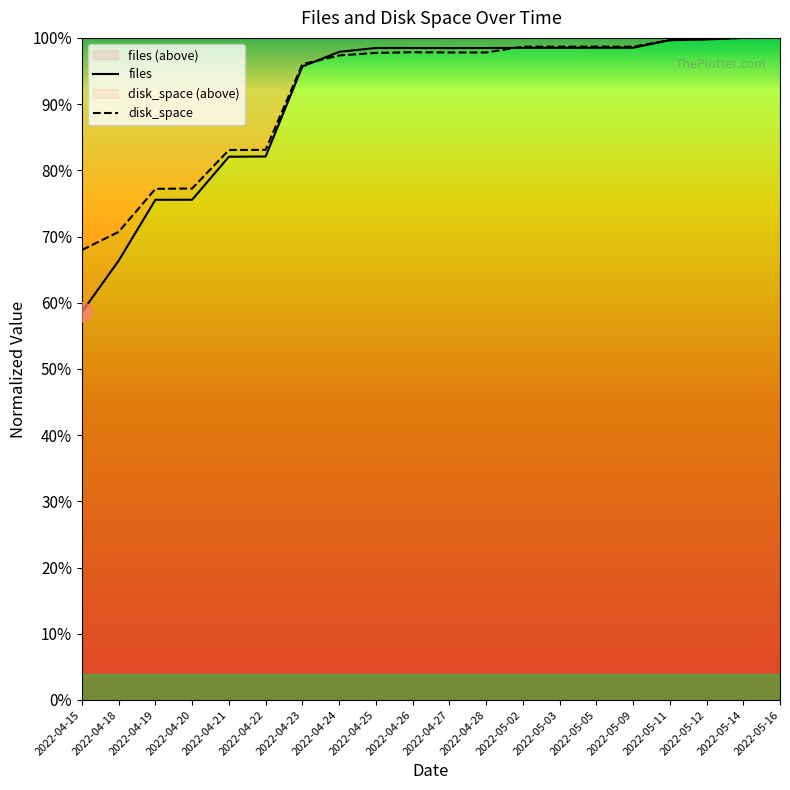

Which series has the widest spread of values?

files